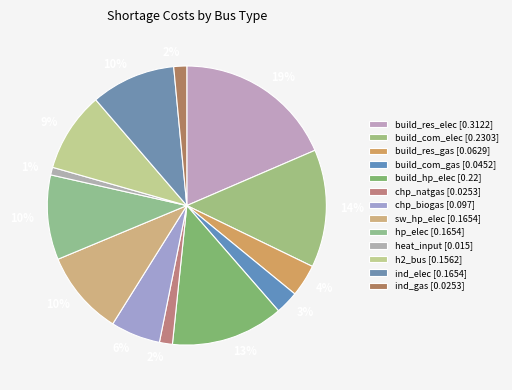

How many segments does this pie chart have?

13